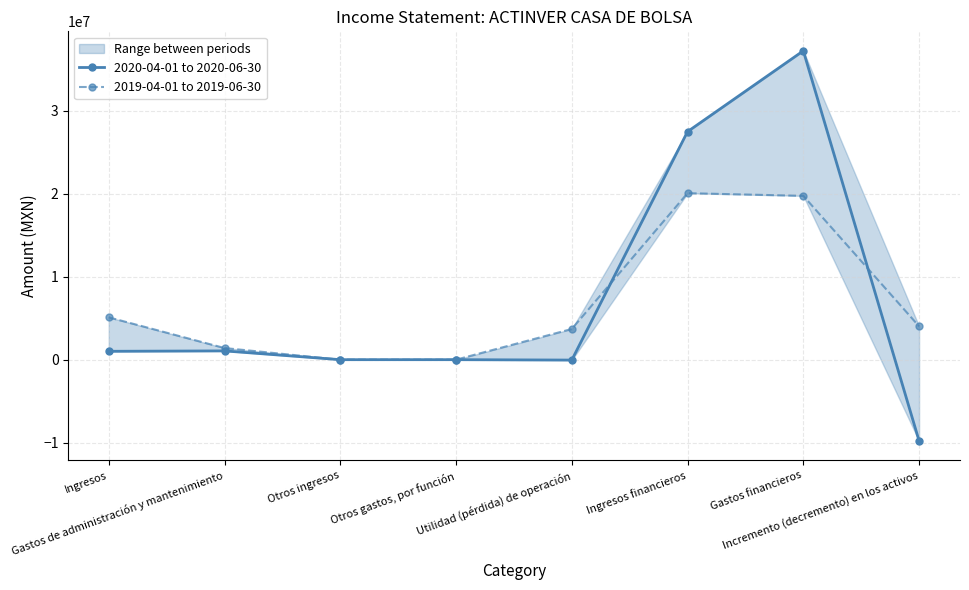

True or false: 2020-04-01 to 2020-06-30 and 2019-04-01 to 2019-06-30 intersect in this chart.

True